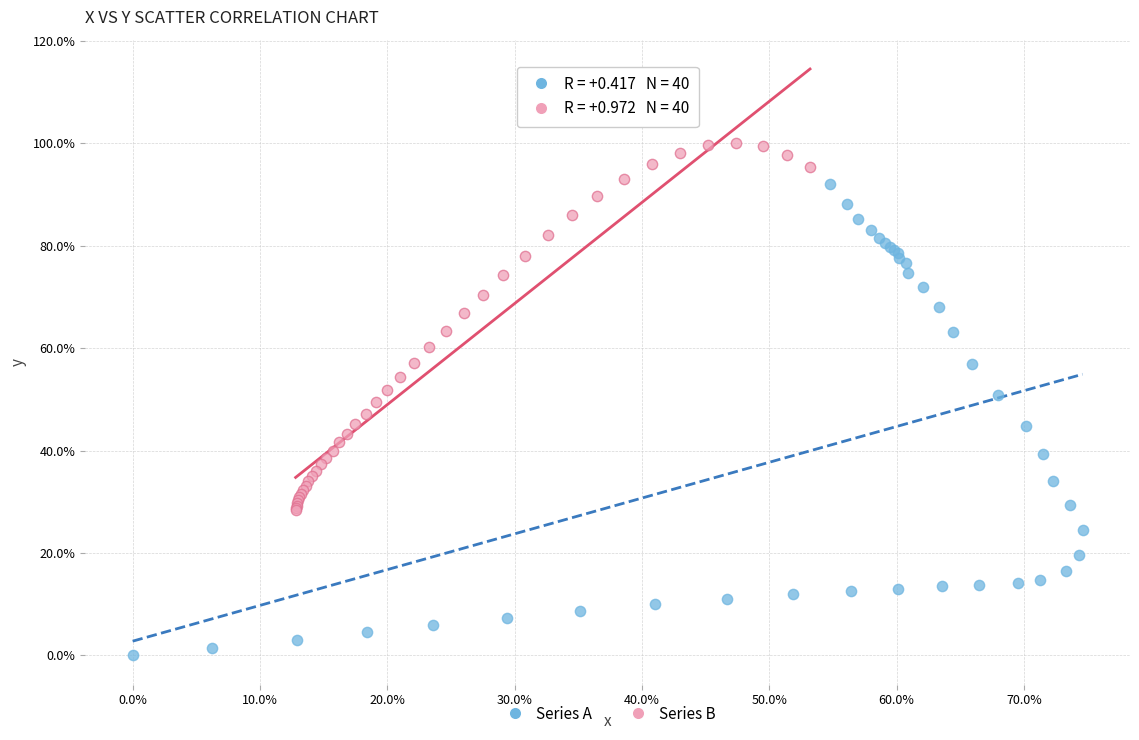

What are all the series names shown in the legend?

Series A, Series B